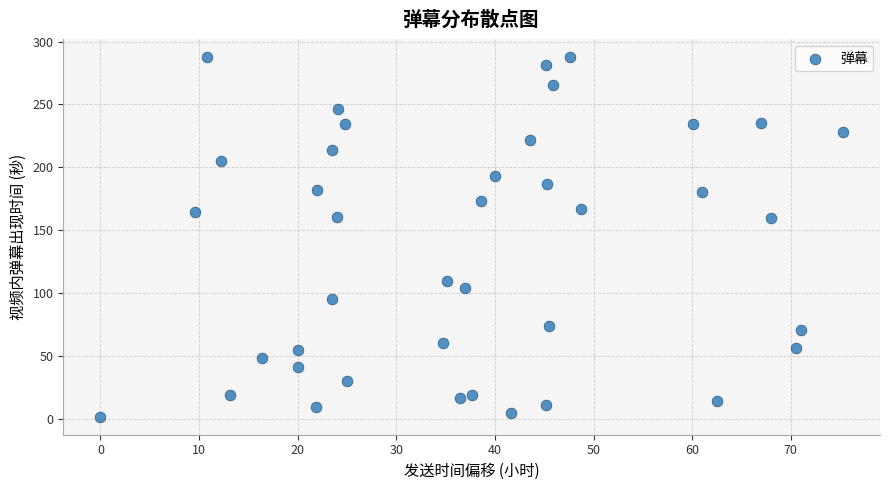

What is the range of Y values (max minus min)?

286.0